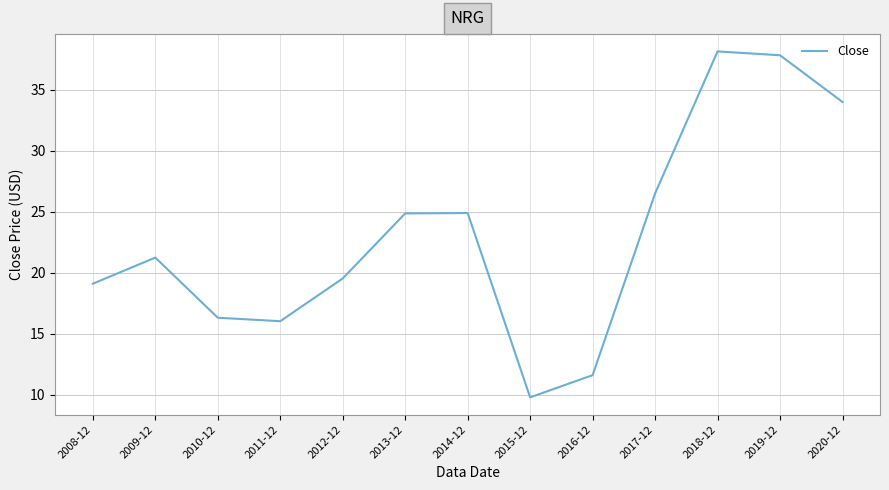

Reading left to right, what are all the values shown in this chart?

2008-12=19.1	2009-12=21.2	2010-12=16.3	2011-12=16.0	2012-12=19.5	2013-12=24.9	2014-12=24.9	2015-12=9.8	2016-12=11.6	2017-12=26.5	2018-12=38.1	2019-12=37.8	2020-12=34.0